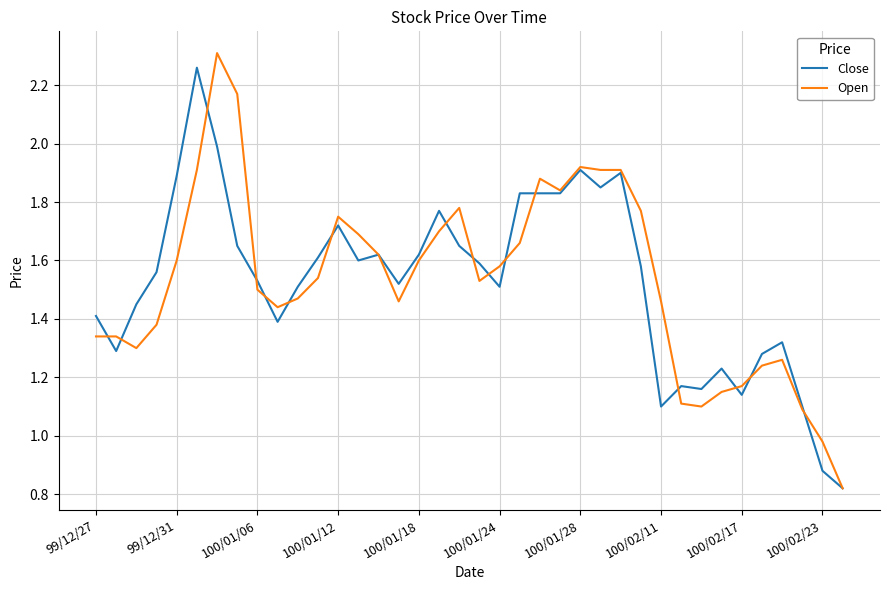

What are all the series names shown in the legend?

Close, Open